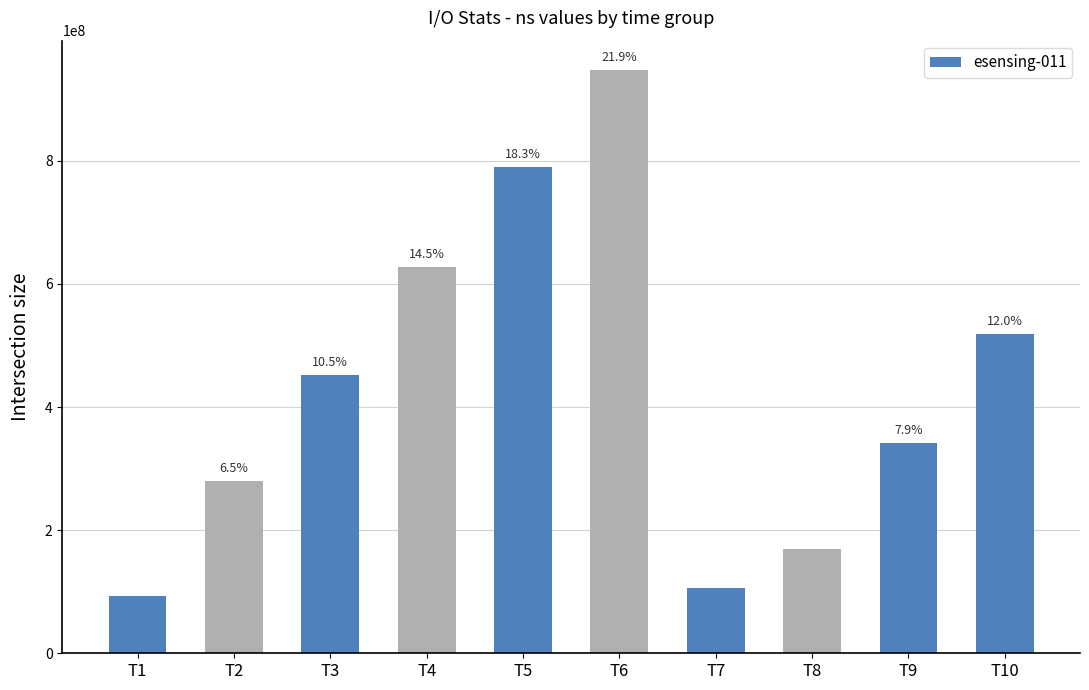

Are the bars horizontal?

No